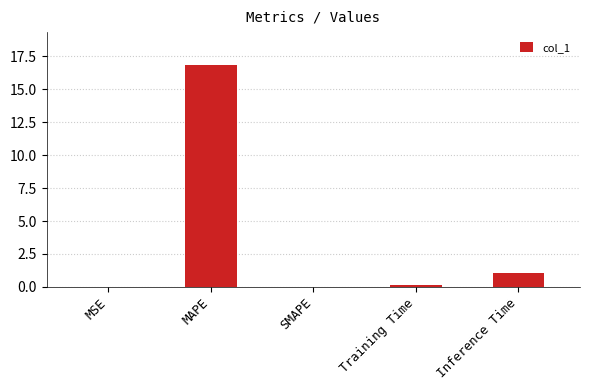

What is the maximum value shown in the chart?

16.8